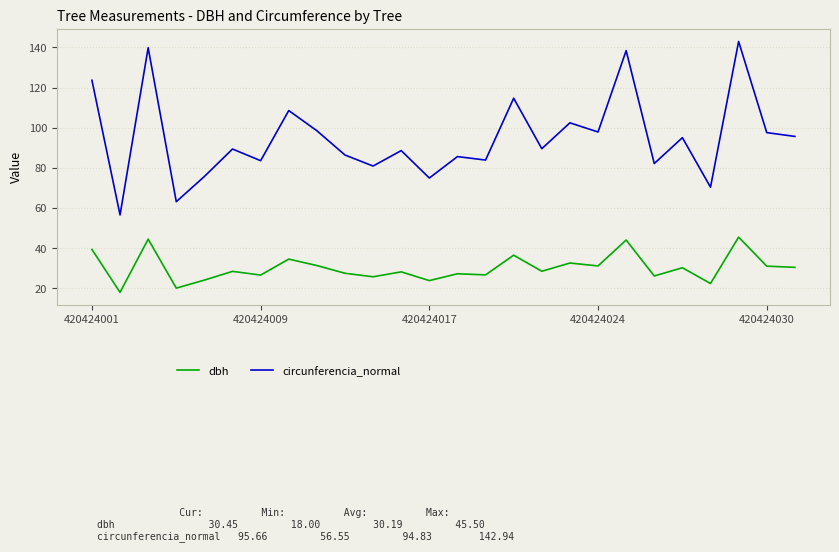

Which series has the largest total across all categories?

circunferencia_normal